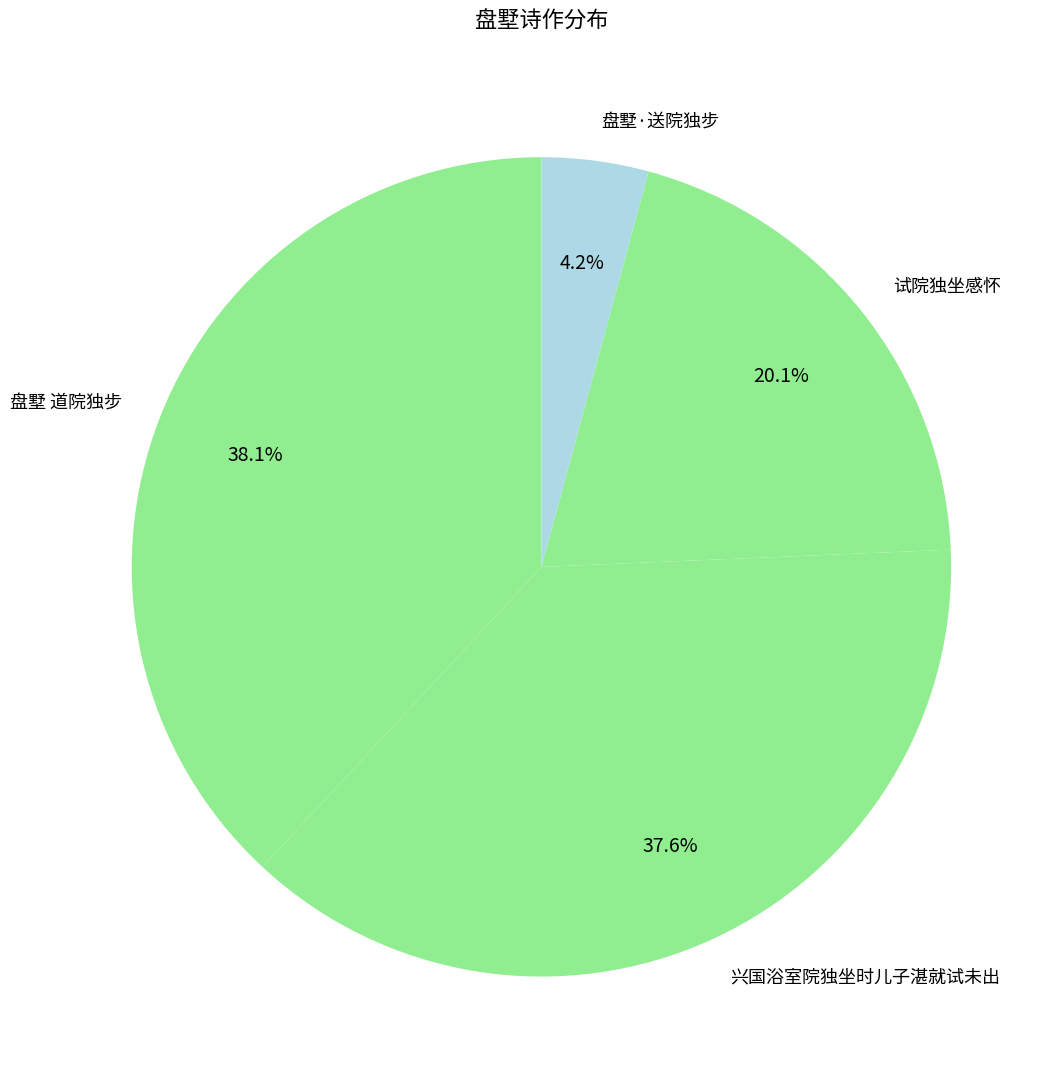

Approximately how many times larger is the value at 试院独坐感怀 compared to 盘墅·送院独步?

4.8